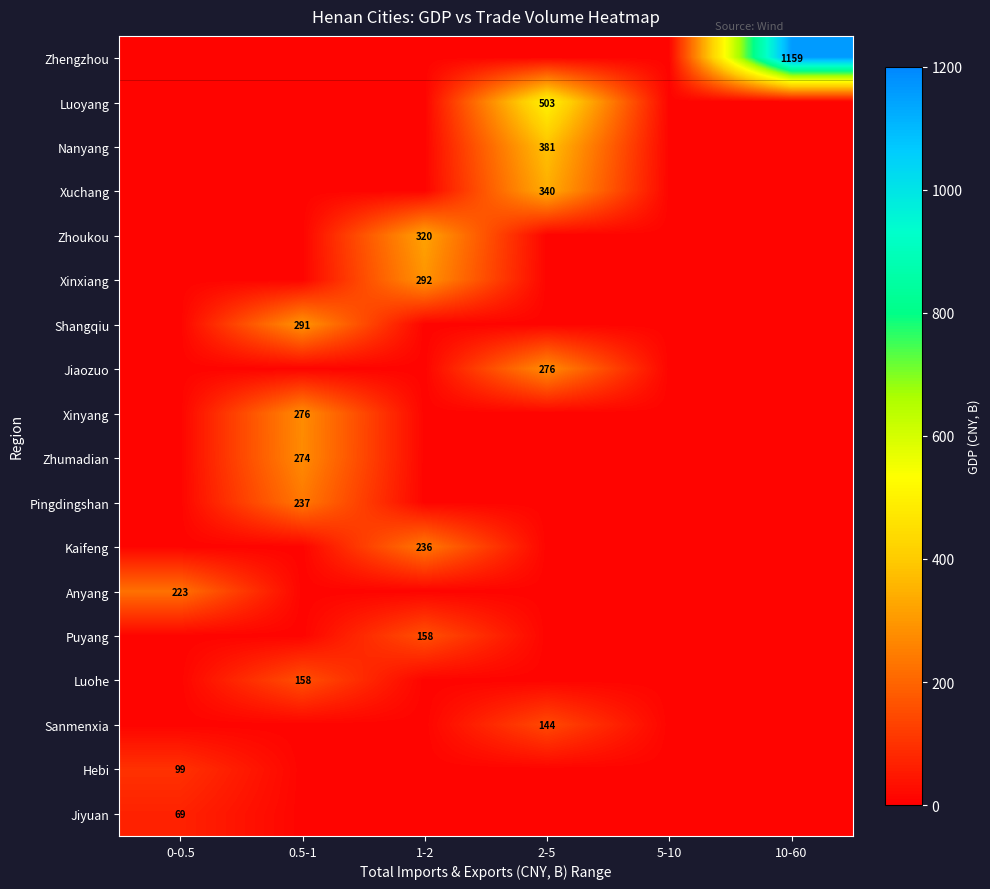

True or false: Jiyuan has a value of 69 at 0-0.5.

True